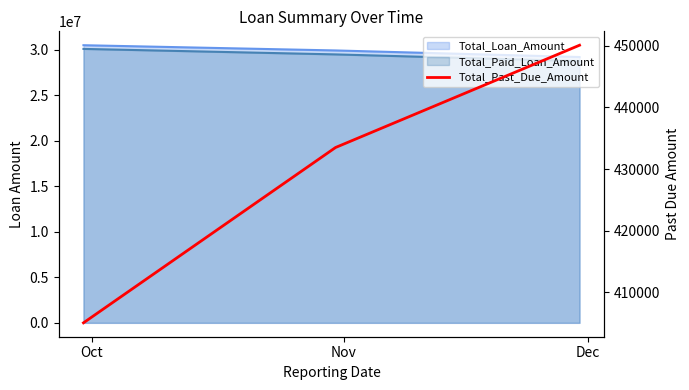

At which label is the value closest to 427571?

Nov